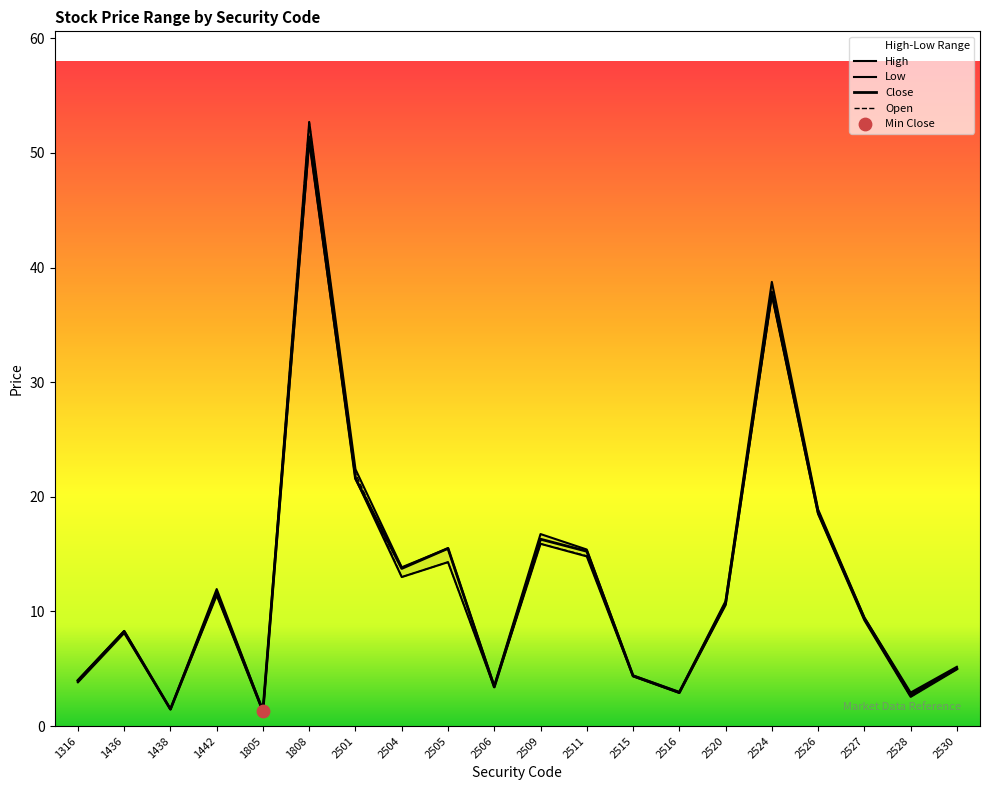

At which category is the sum across all series the highest?

1808